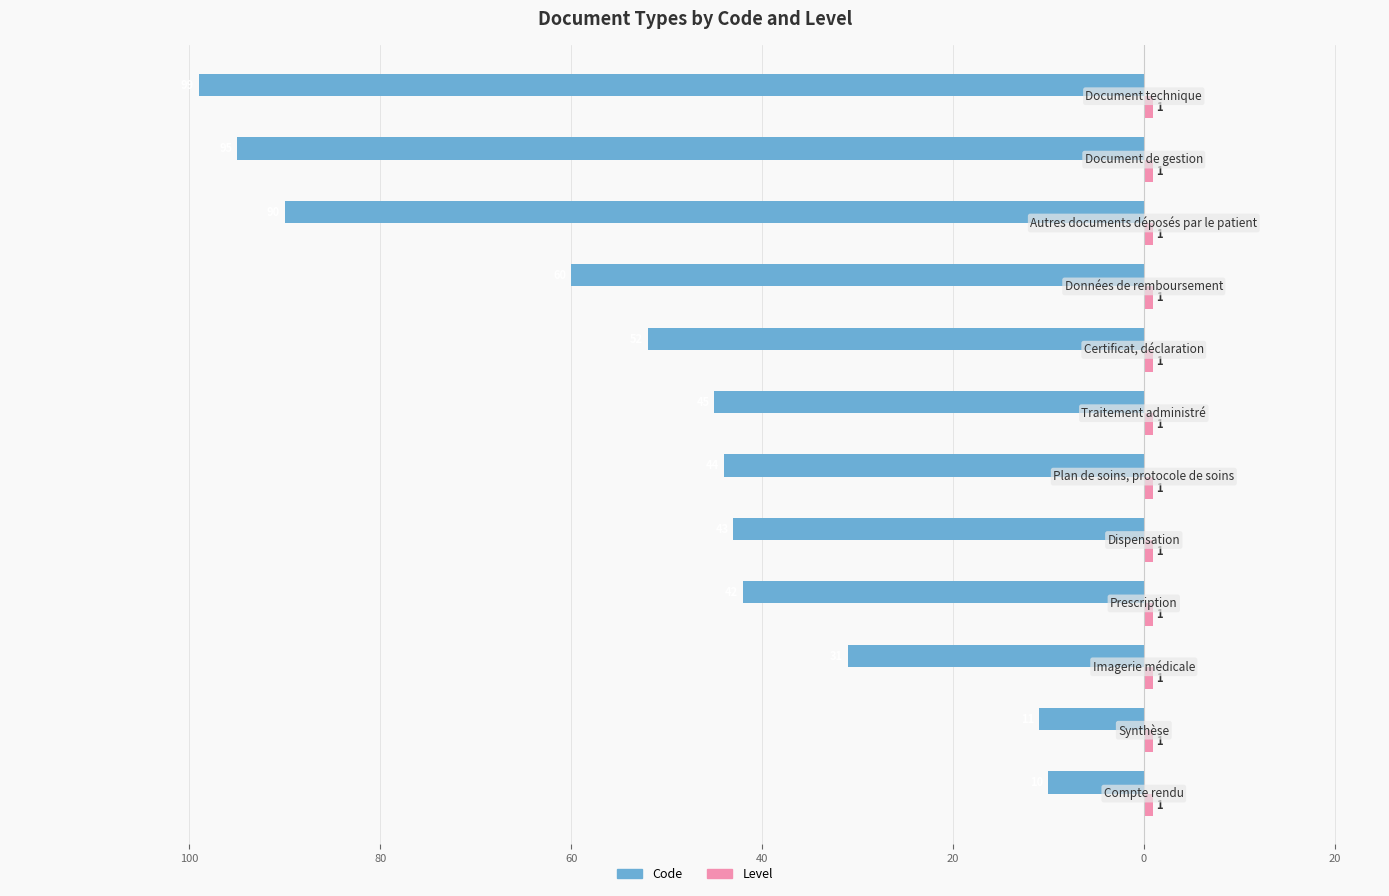

What is the average value of the Code series?

-51.8